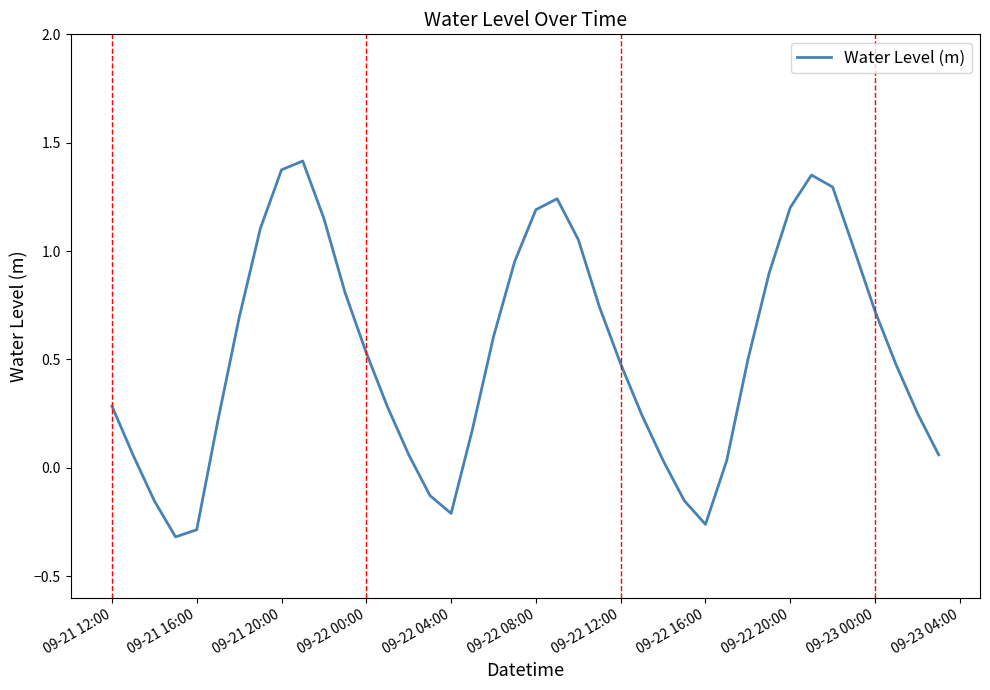

What is the difference between the maximum and minimum values?

1.7